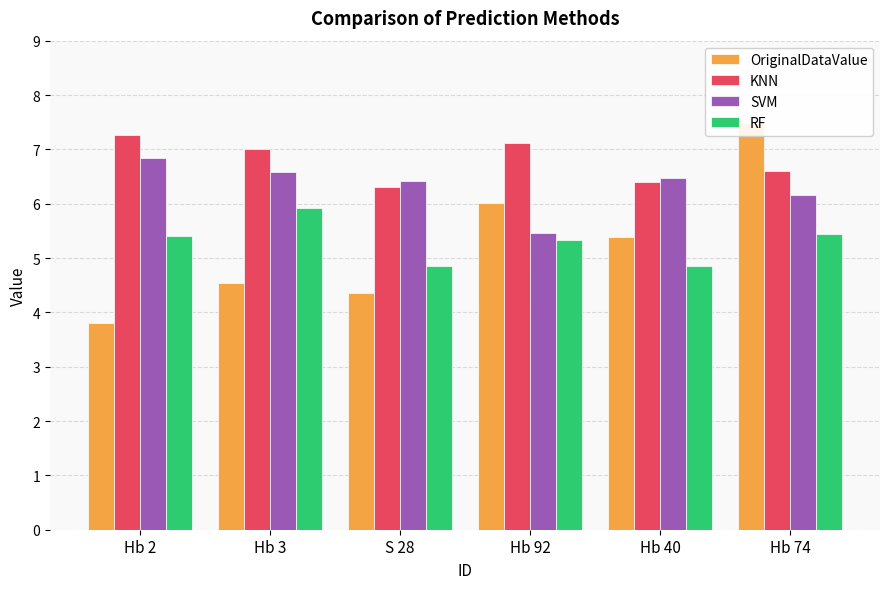

What is the average value of the KNN series?

6.8